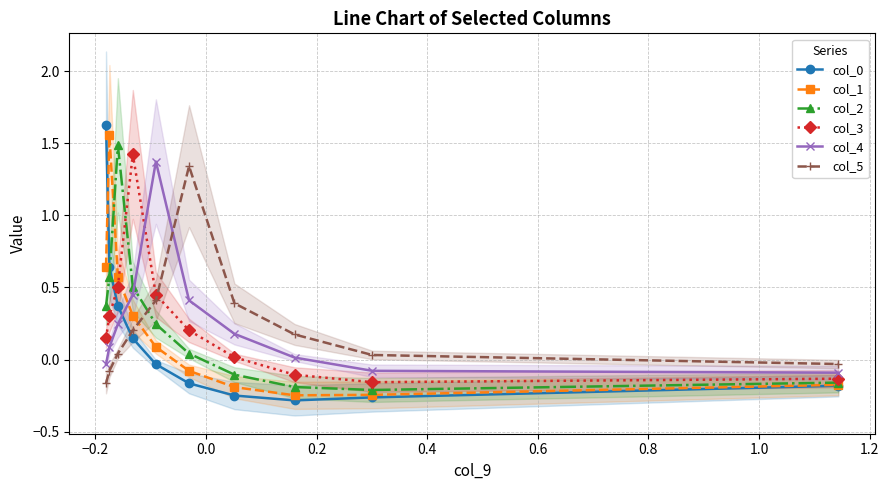

How many times do col_4 and col_1 cross each other?

1